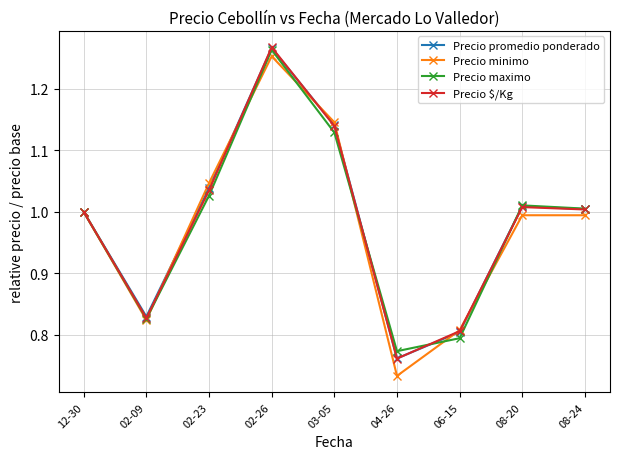

The Precio promedio ponderado series shows 1.5 at 08-20. True or false?

False